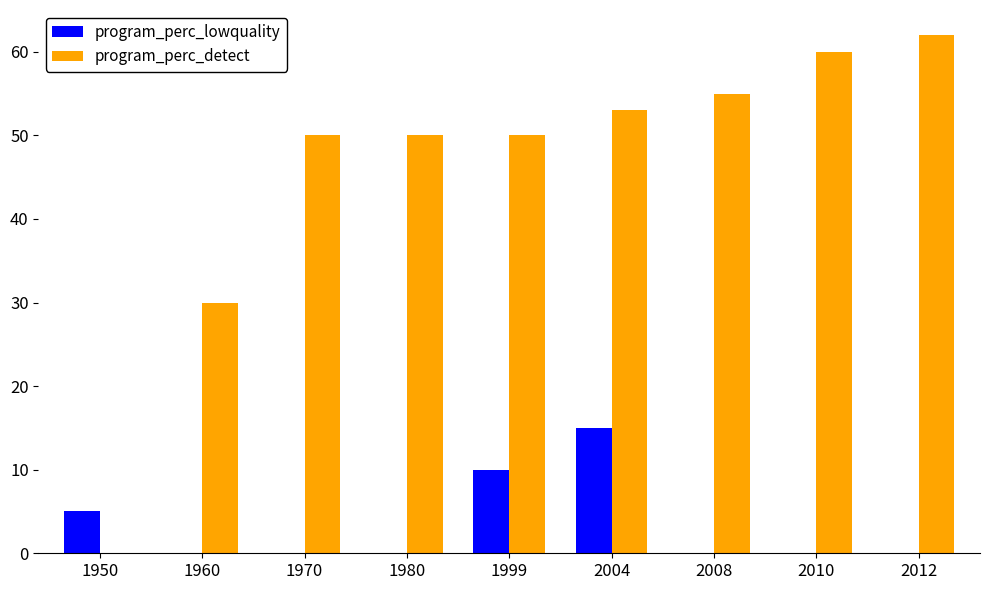

Which series has the largest total across all categories?

program_perc_detect